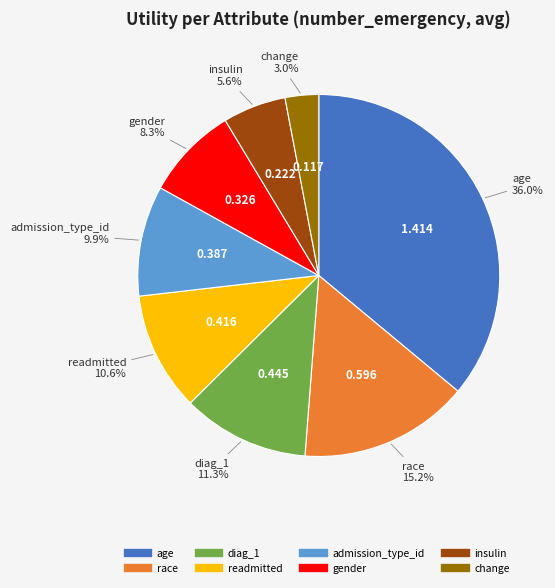

Is there any slice that represents more than half of the pie?

No